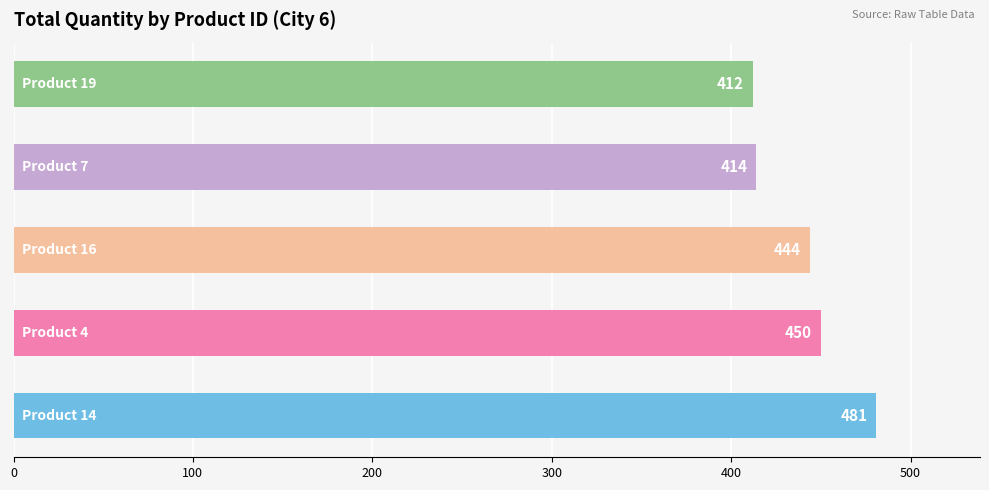

What is the average value?

440